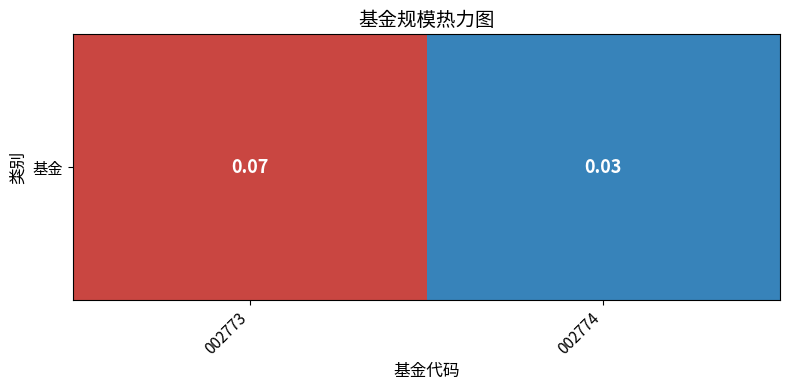

Read the value at 002773.

0.1